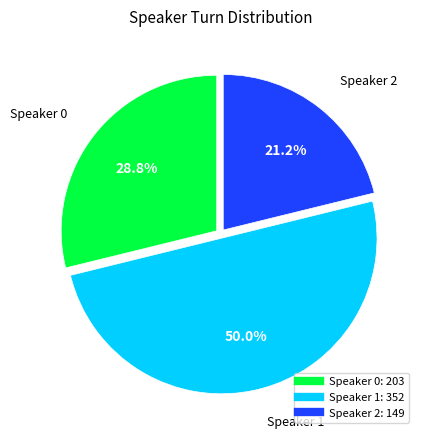

How many slices are in this pie chart?

3